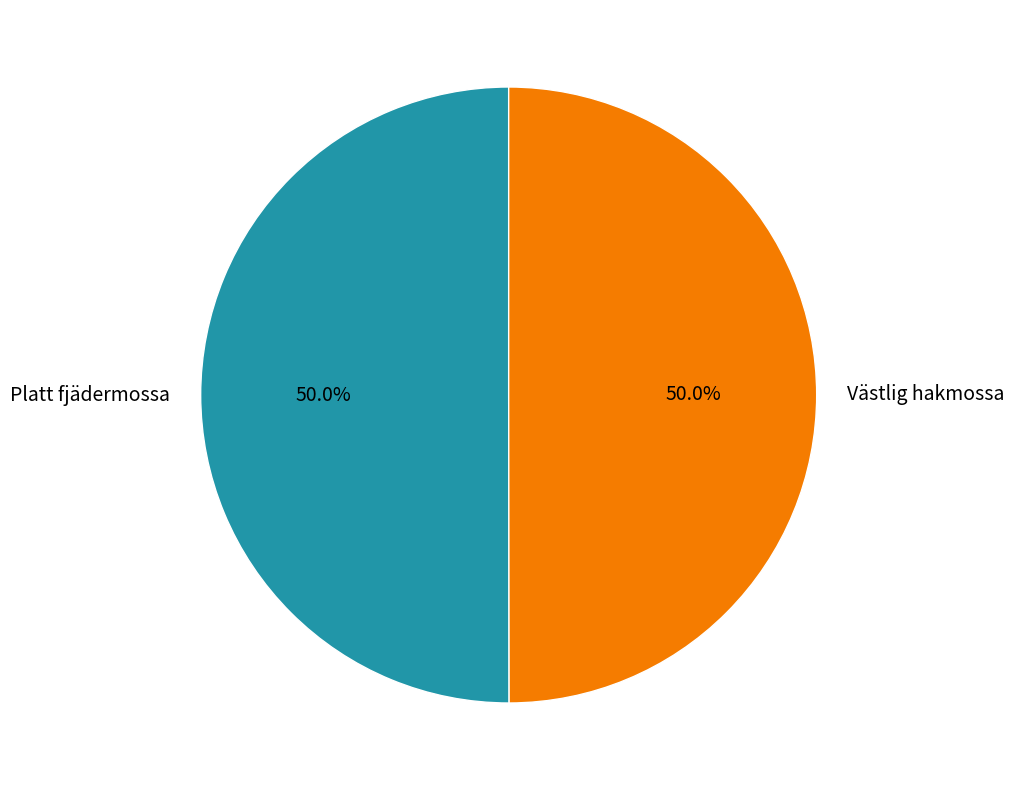

What percentage is the Västlig hakmossa slice, to the nearest percent?

50%